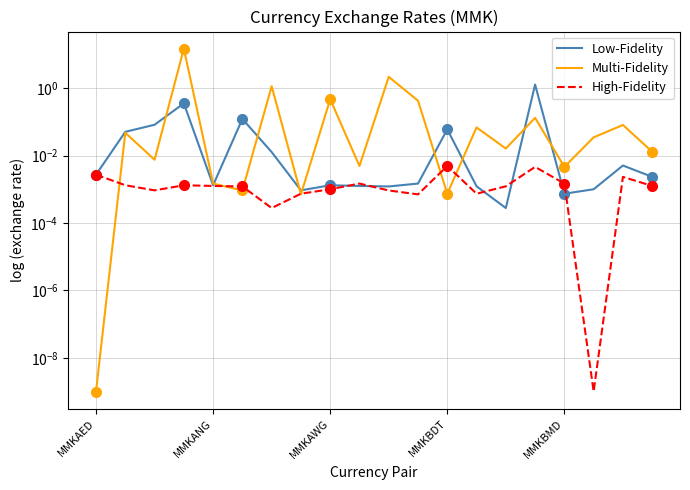

At how many categories does at least one series exceed 9?

1